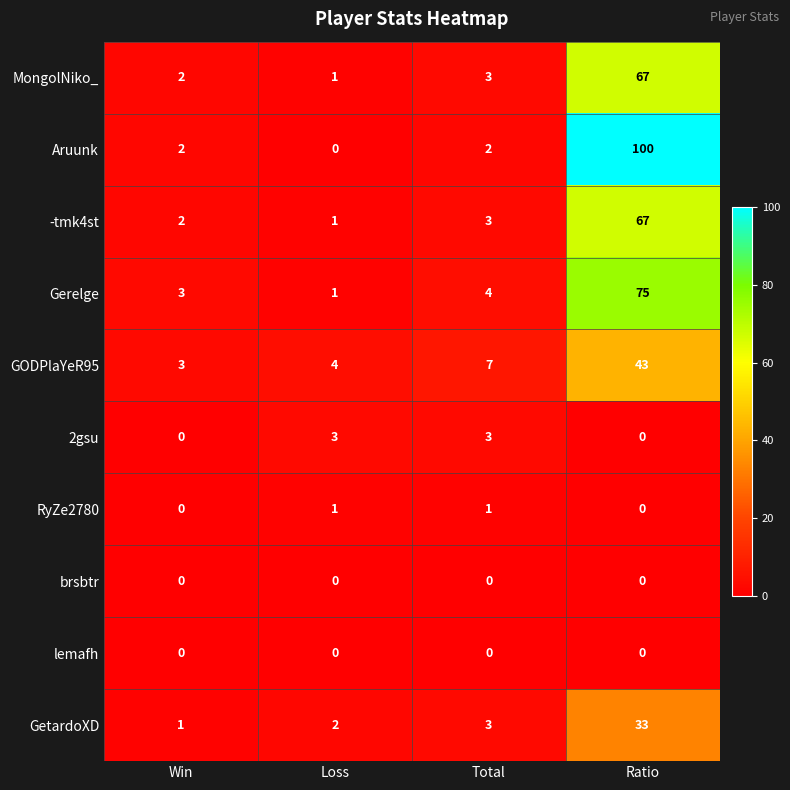

Which series has the largest range (max minus min)?

Aruunk